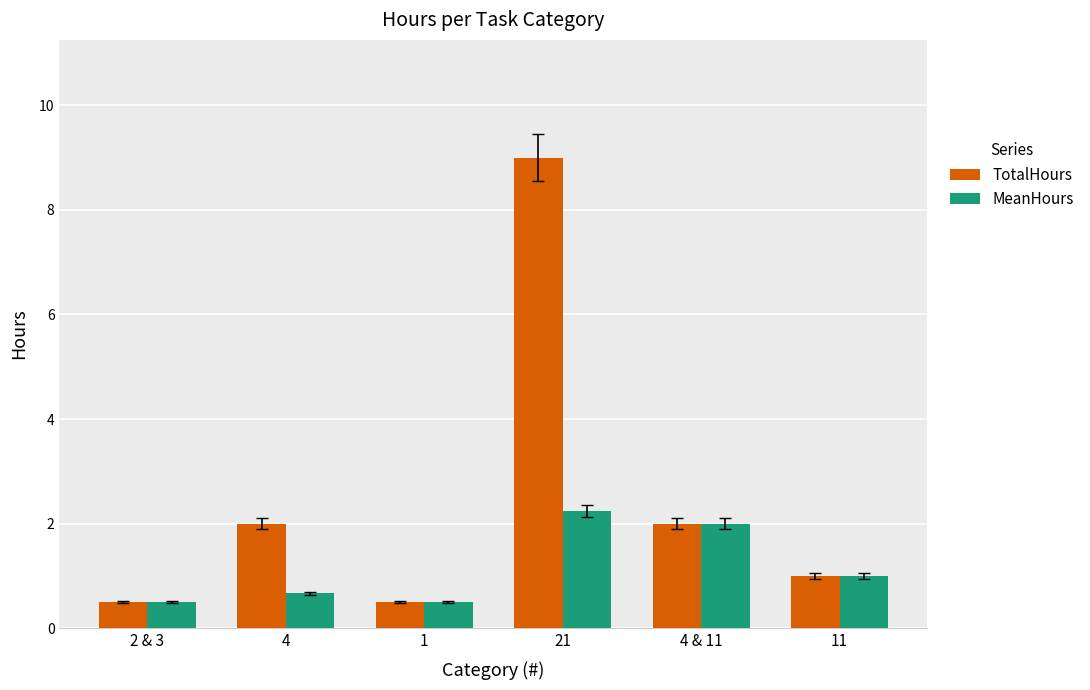

Between 2 & 3 and 21, which series saw the biggest shift?

TotalHours